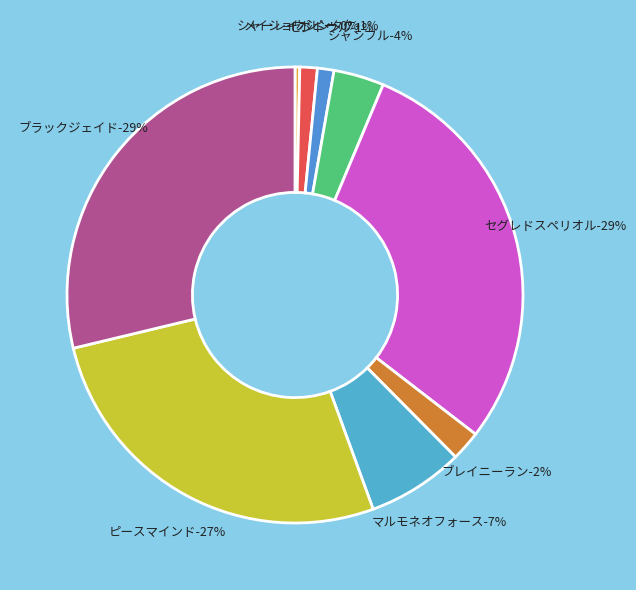

Count the number of slices in the pie.

9